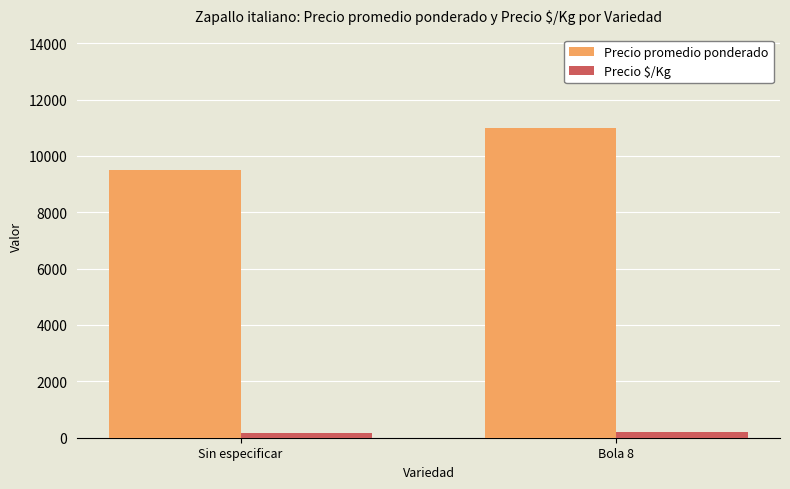

How many data points in Precio promedio ponderado are less than 11000?

1